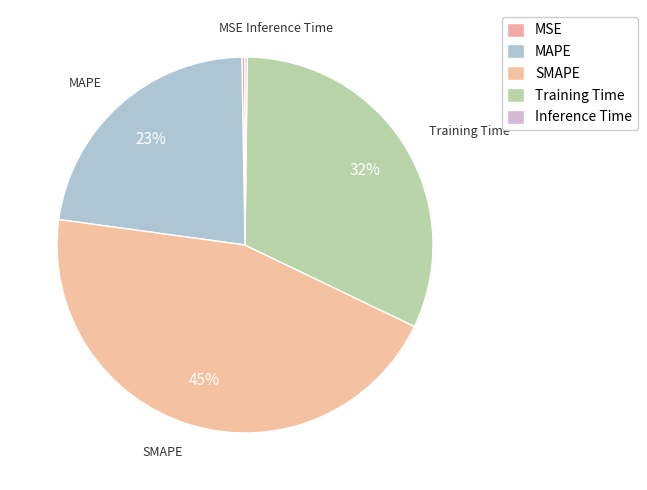

What percentage is the Training Time slice, to the nearest percent?

32%